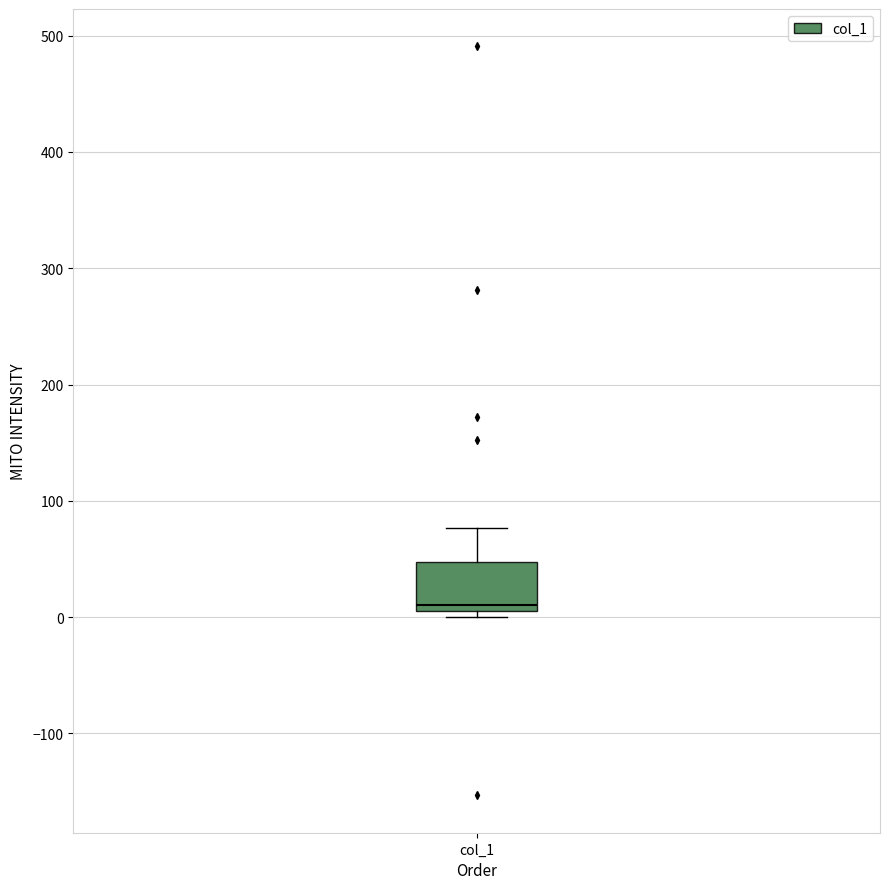

Where does the median line of the box for col_1 sit on the y-axis? The values are not printed on the chart, so give them approximately, as read against the axis.

10